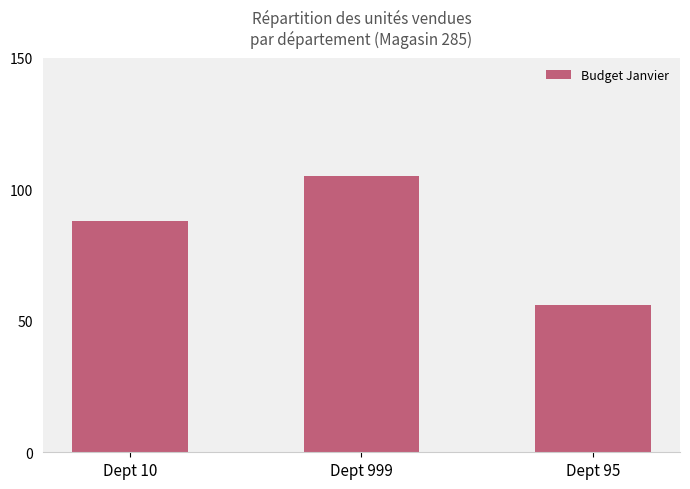

At which category does the chart reach its minimum across all series?

Dept 95